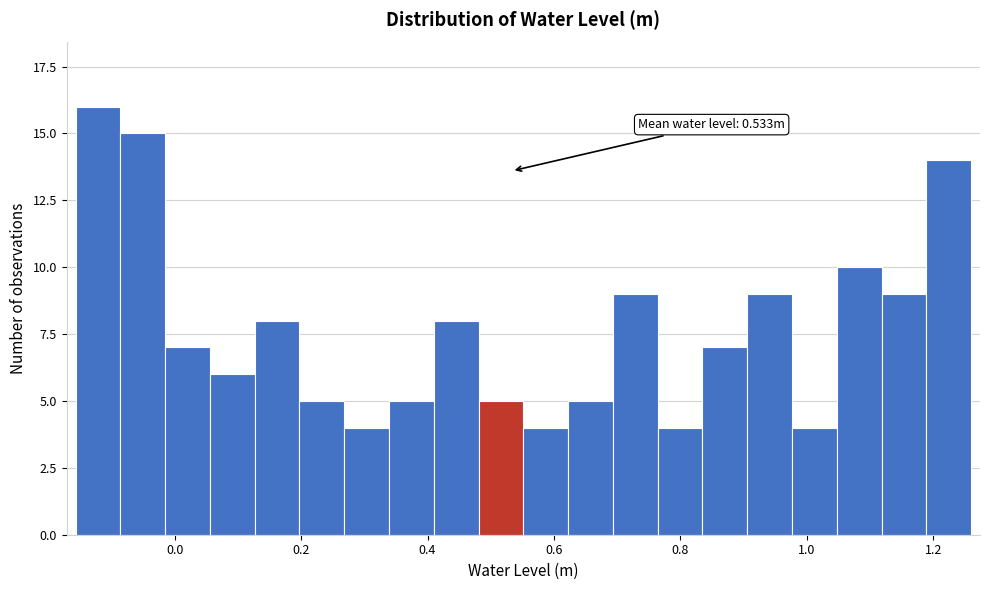

Read against the x-axis, roughly where is the centre of the tallest bar?

-0.12